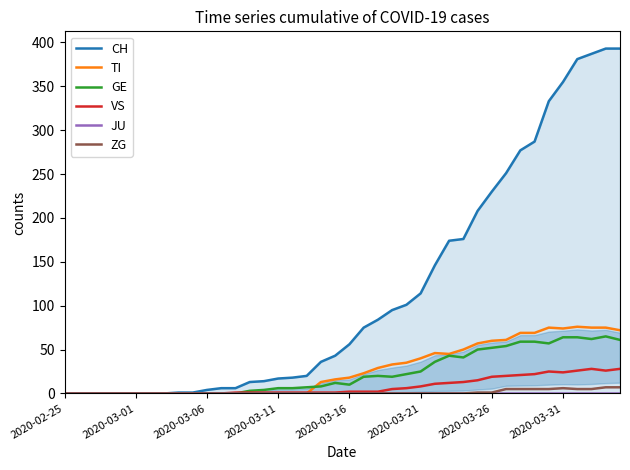

The VS series shows -15 at 2020-02-25. True or false?

False